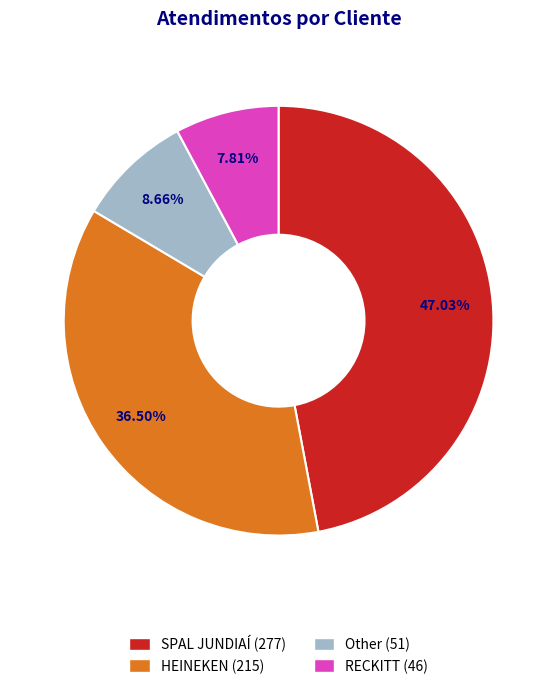

To the nearest percent, what is the average slice percentage?

25%